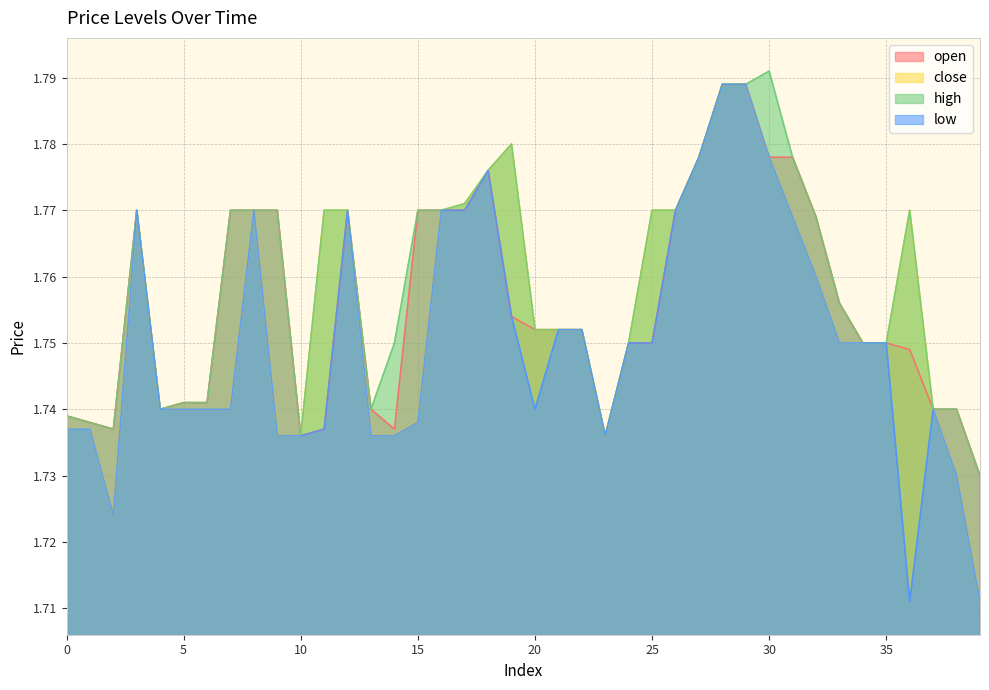

At which category does close reach its first local valley?

2